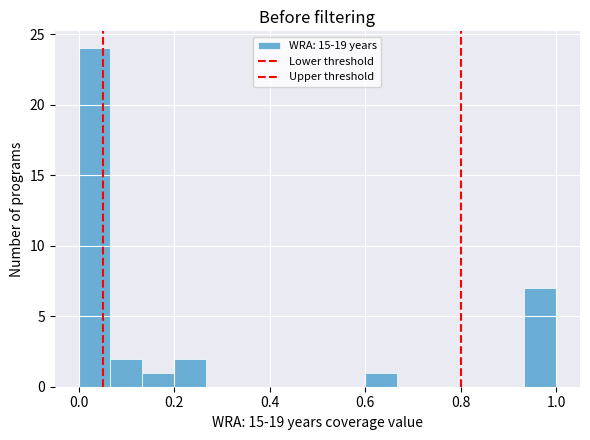

Around what value on the x-axis is the tallest bar? Give the approximate position of its centre, as read against the axis.

0.04